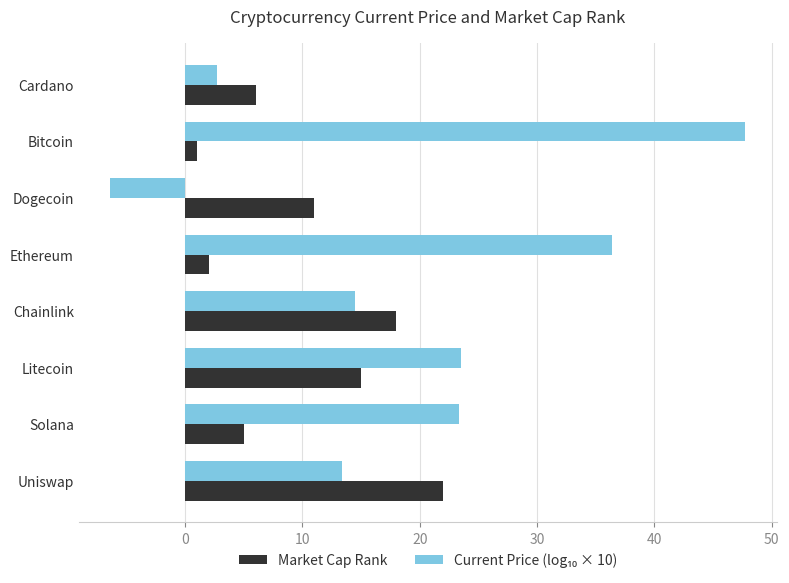

The Market Cap Rank series shows 3.8 at Litecoin. True or false?

False